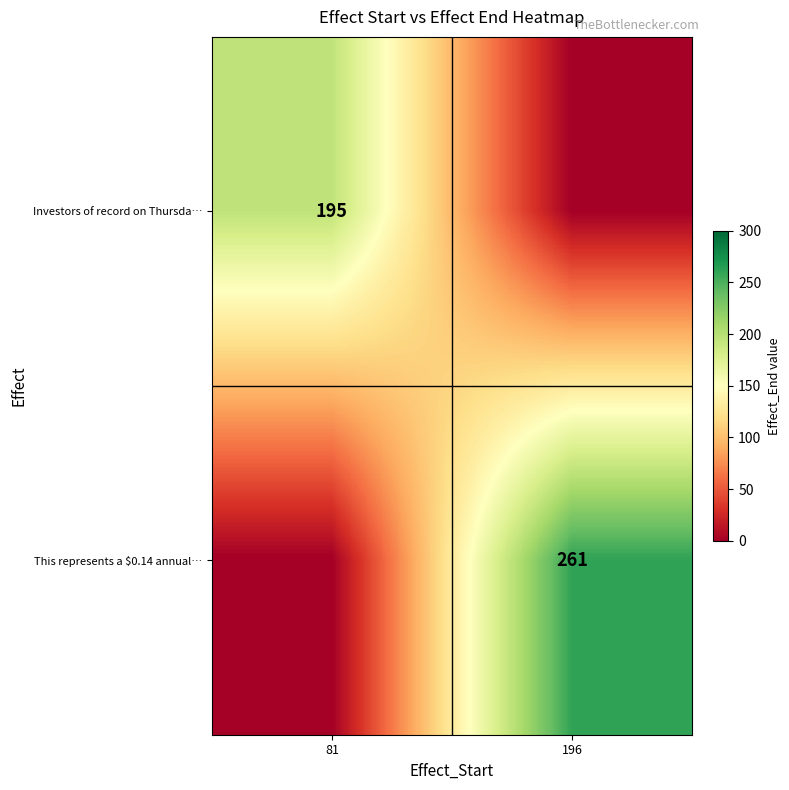

True or false: Investors of record on Thursda… has a value of 72 at 81.

False